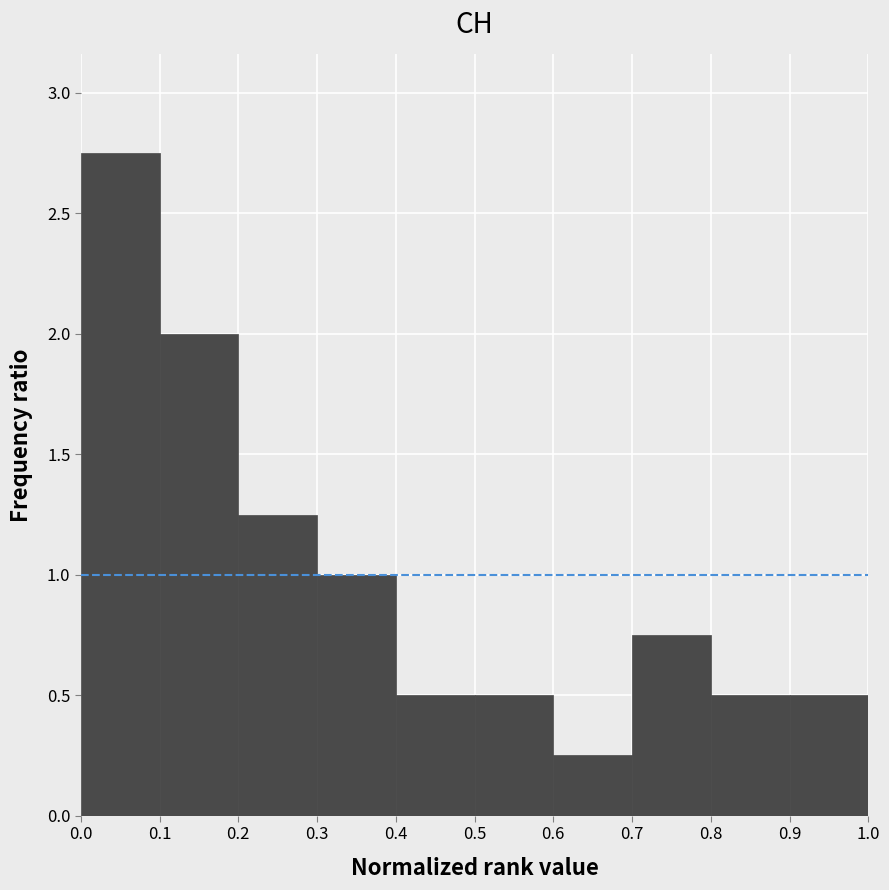

Reading left to right, list every bar in this chart as the range it spans on the x-axis followed by its height. The values are not printed on the chart, so give them approximately, as read against the axis.

0.0 to 0.1: 2.75
0.1 to 0.2: 2.00
0.2 to 0.3: 1.25
0.3 to 0.4: 1.00
0.4 to 0.5: 0.50
0.5 to 0.6: 0.50
0.6 to 0.7: 0.25
0.7 to 0.8: 0.75
0.8 to 0.9: 0.50
0.9 to 1.0: 0.50